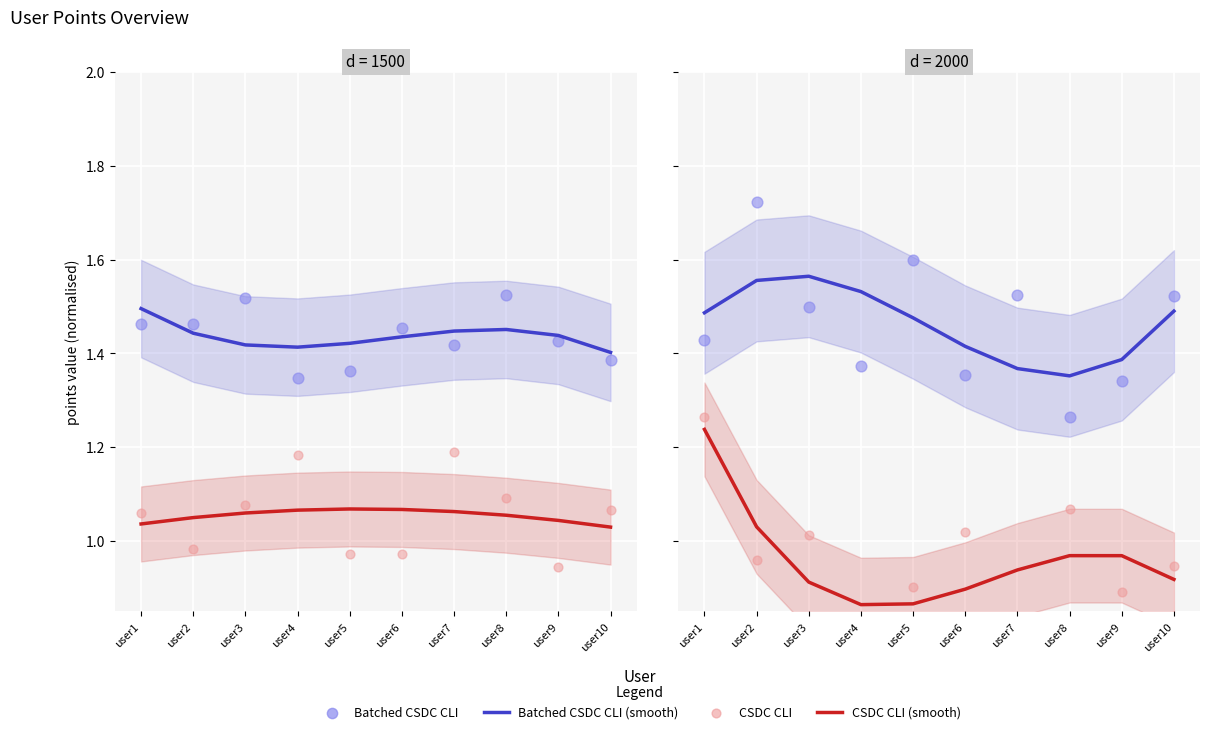

Which series has the largest total across all categories?

Batched CSDC CLI